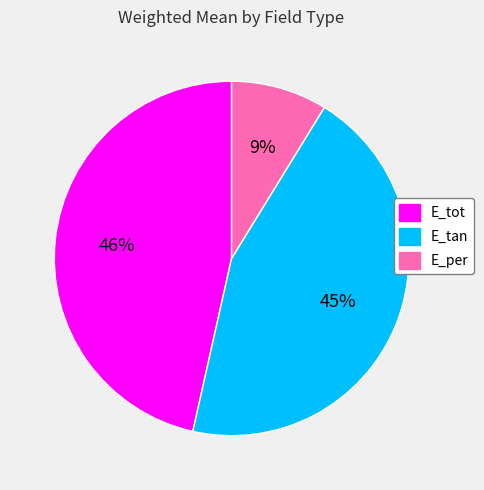

Rank the categories by value from highest to lowest.

E_tot, E_tan, E_per